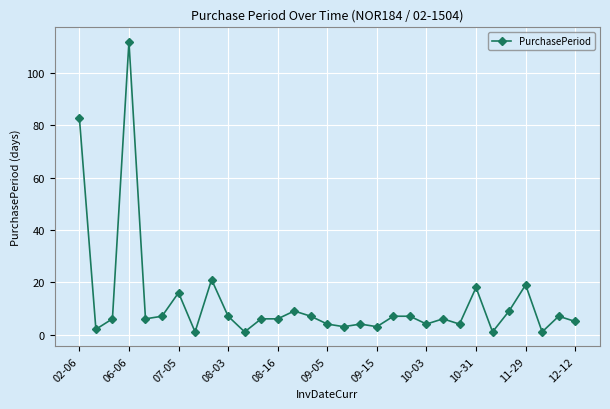

What is the difference between the second highest and minimum values?

82